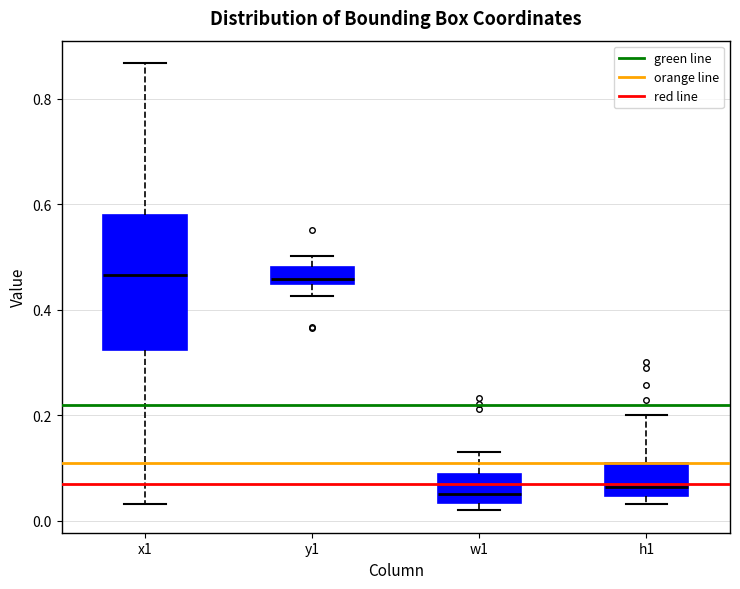

Comparing the boxes themselves (not the whiskers), which one is the tallest?

x1